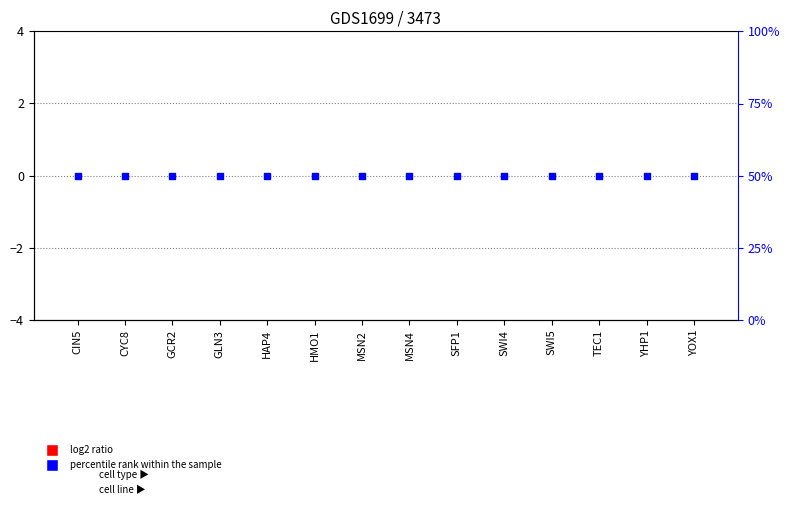

Which series contains the lowest Y value?

threshold_b